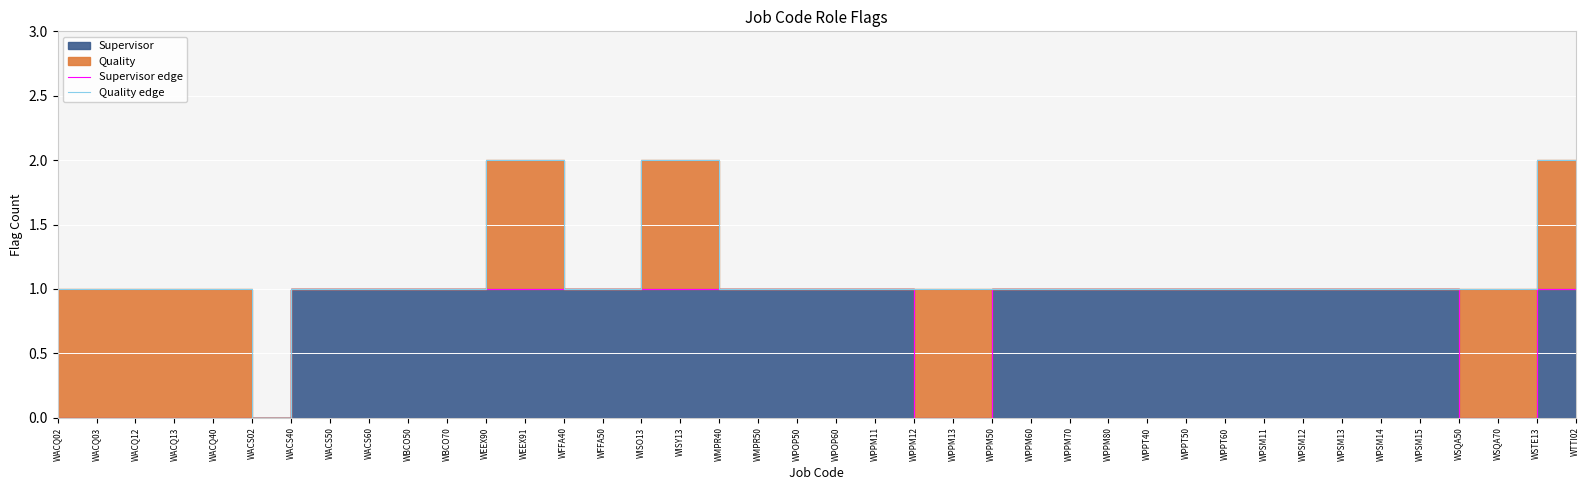

At which label does Quality edge first exceed 1?

WEEX90